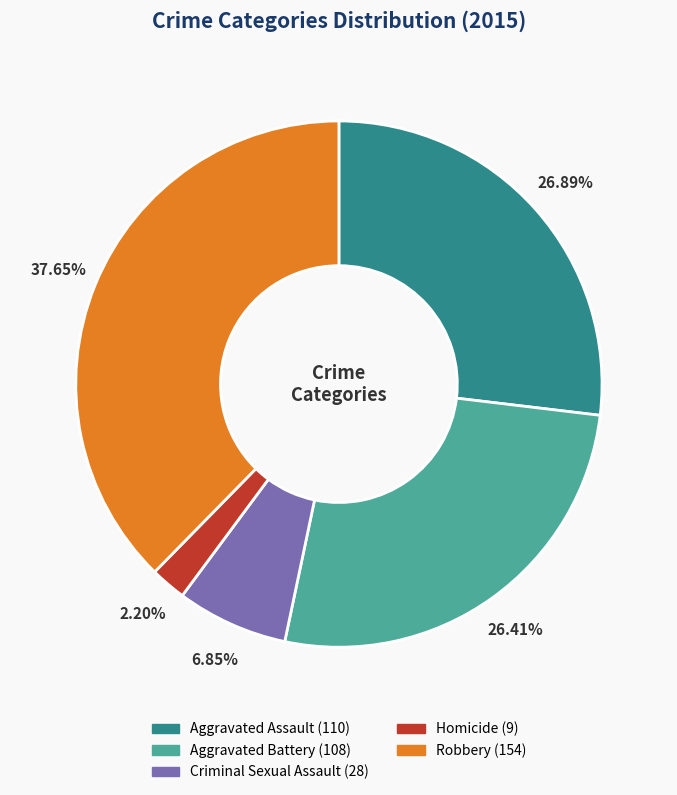

True or false: Aggravated Assault accounts for 27% of the total.

True